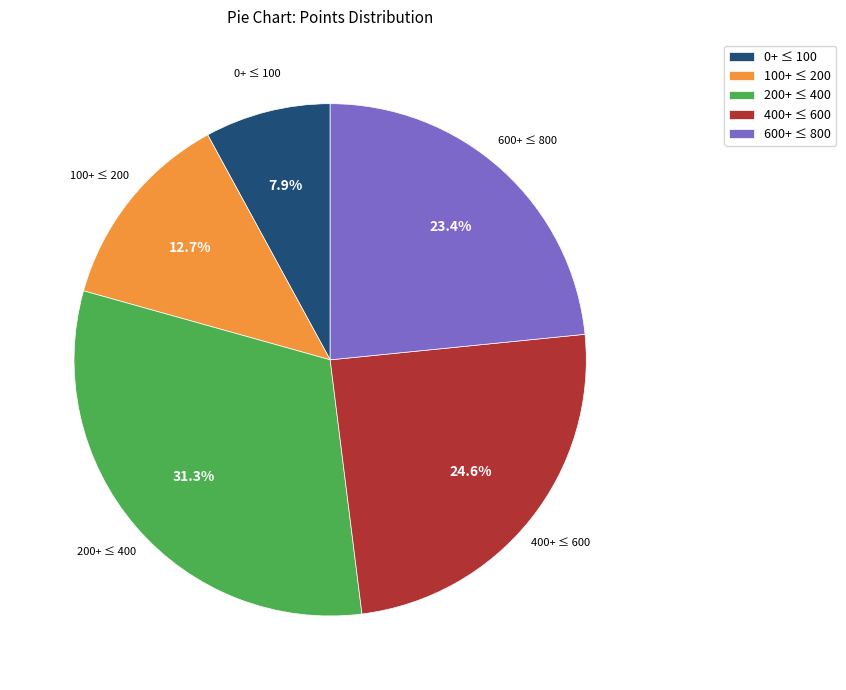

What is the largest slice in the pie chart?

200+ ≤ 400